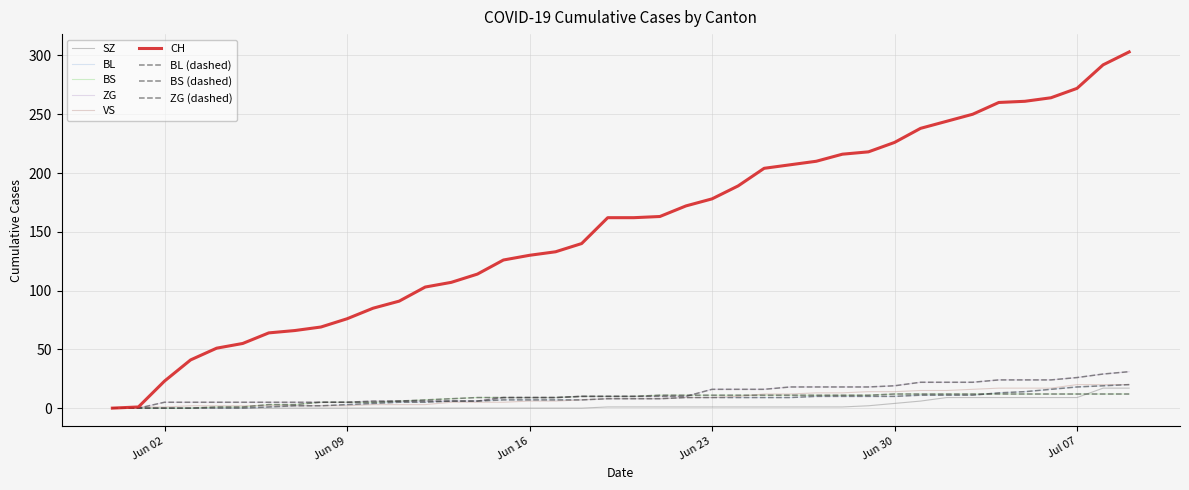

How many lines are shown in the chart?

9